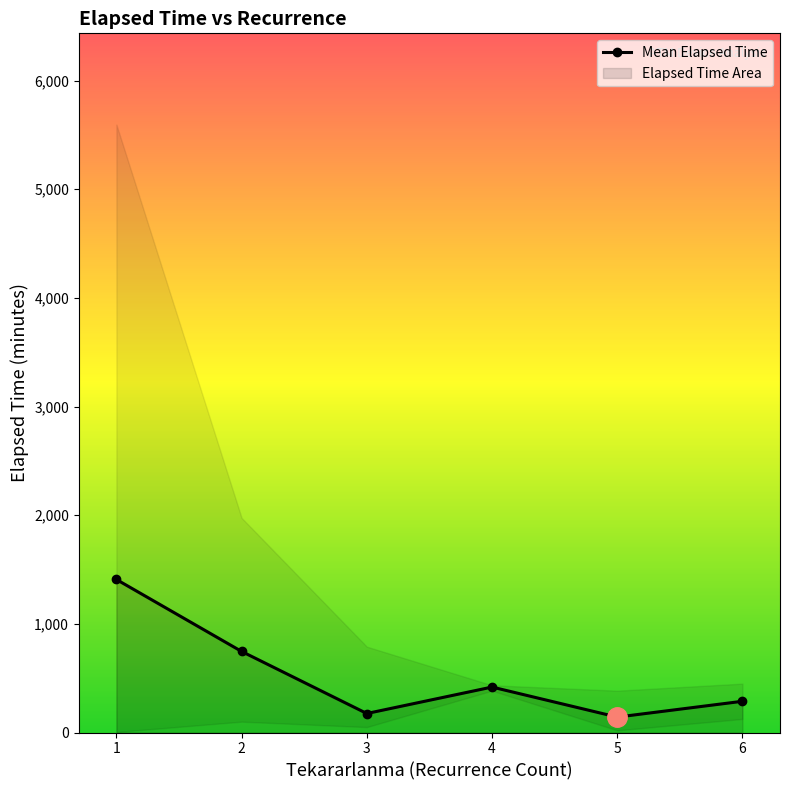

Does the chart display data point markers on the line(s)?

Yes